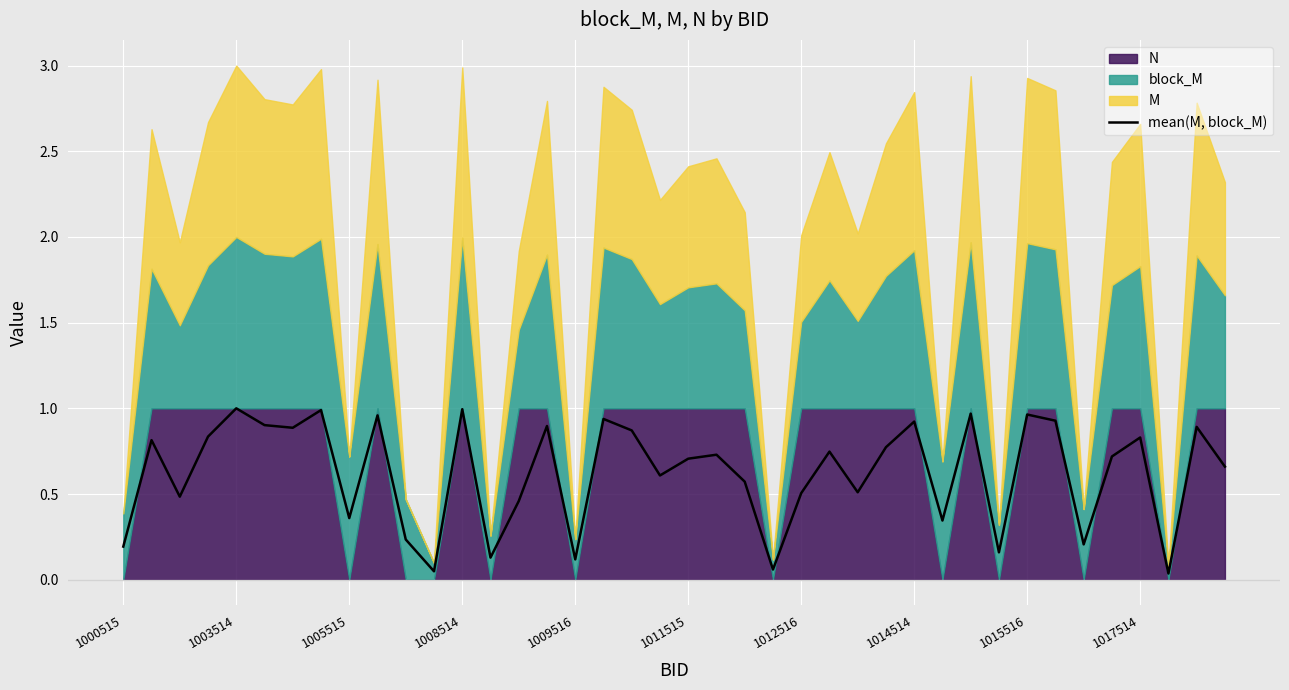

What is the label of the 19th point from the right?

21